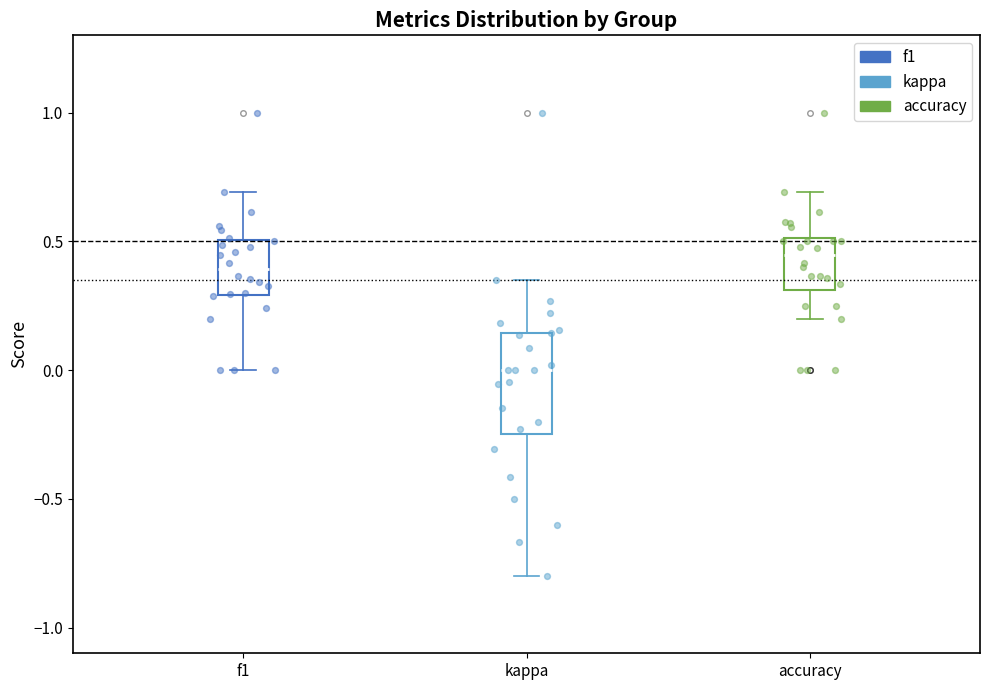

Where is the upper edge of the box for accuracy on the y-axis? The values are not printed on the chart, so give them approximately, as read against the axis.

0.50